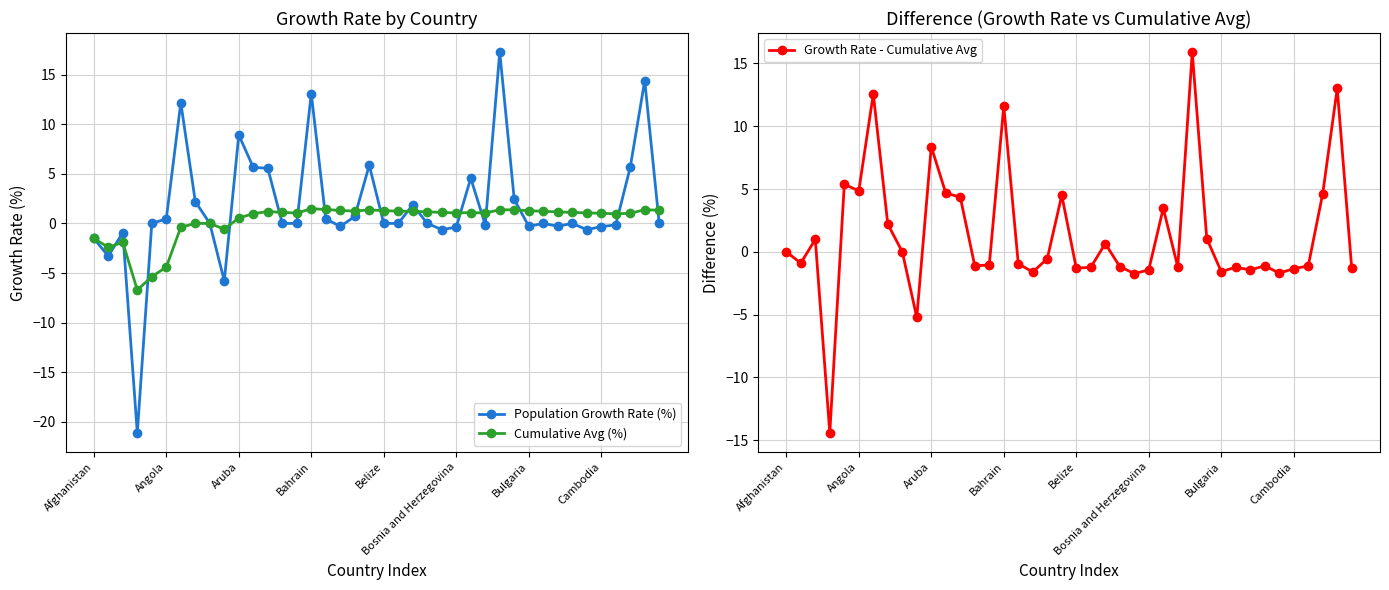

True or false: Growth Rate - Cumulative Avg has more than 2 points higher than both neighbors.

True